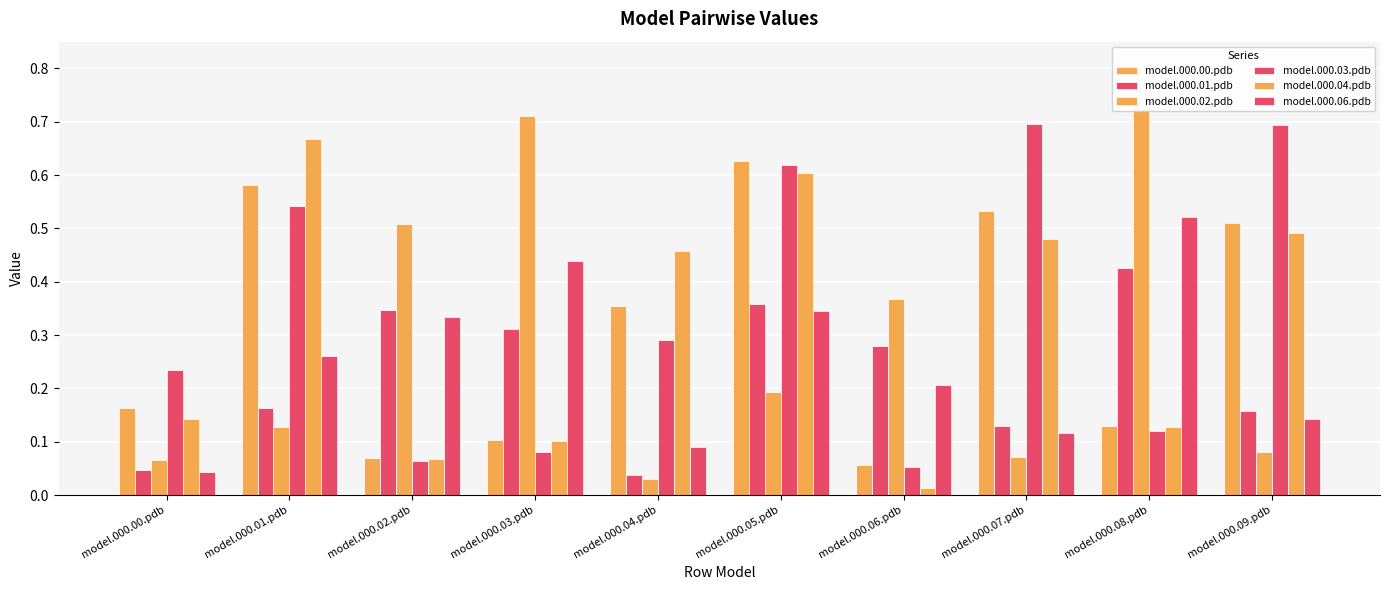

Reading left to right, list all the values displayed in this chart.

model.000.00.pdb: model.000.00.pdb=0.2	model.000.01.pdb=0.6	model.000.02.pdb=0.1	model.000.03.pdb=0.1	model.000.04.pdb=0.4	model.000.05.pdb=0.6	model.000.06.pdb=0.1	model.000.07.pdb=0.5	model.000.08.pdb=0.1	model.000.09.pdb=0.5
model.000.01.pdb: model.000.00.pdb=0.0	model.000.01.pdb=0.2	model.000.02.pdb=0.3	model.000.03.pdb=0.3	model.000.04.pdb=0.0	model.000.05.pdb=0.4	model.000.06.pdb=0.3	model.000.07.pdb=0.1	model.000.08.pdb=0.4	model.000.09.pdb=0.2
model.000.02.pdb: model.000.00.pdb=0.1	model.000.01.pdb=0.1	model.000.02.pdb=0.5	model.000.03.pdb=0.7	model.000.04.pdb=0.0	model.000.05.pdb=0.2	model.000.06.pdb=0.4	model.000.07.pdb=0.1	model.000.08.pdb=0.7	model.000.09.pdb=0.1
model.000.03.pdb: model.000.00.pdb=0.2	model.000.01.pdb=0.5	model.000.02.pdb=0.1	model.000.03.pdb=0.1	model.000.04.pdb=0.3	model.000.05.pdb=0.6	model.000.06.pdb=0.1	model.000.07.pdb=0.7	model.000.08.pdb=0.1	model.000.09.pdb=0.7
model.000.04.pdb: model.000.00.pdb=0.1	model.000.01.pdb=0.7	model.000.02.pdb=0.1	model.000.03.pdb=0.1	model.000.04.pdb=0.5	model.000.05.pdb=0.6	model.000.06.pdb=0.0	model.000.07.pdb=0.5	model.000.08.pdb=0.1	model.000.09.pdb=0.5
model.000.06.pdb: model.000.00.pdb=0.0	model.000.01.pdb=0.3	model.000.02.pdb=0.3	model.000.03.pdb=0.4	model.000.04.pdb=0.1	model.000.05.pdb=0.3	model.000.06.pdb=0.2	model.000.07.pdb=0.1	model.000.08.pdb=0.5	model.000.09.pdb=0.1